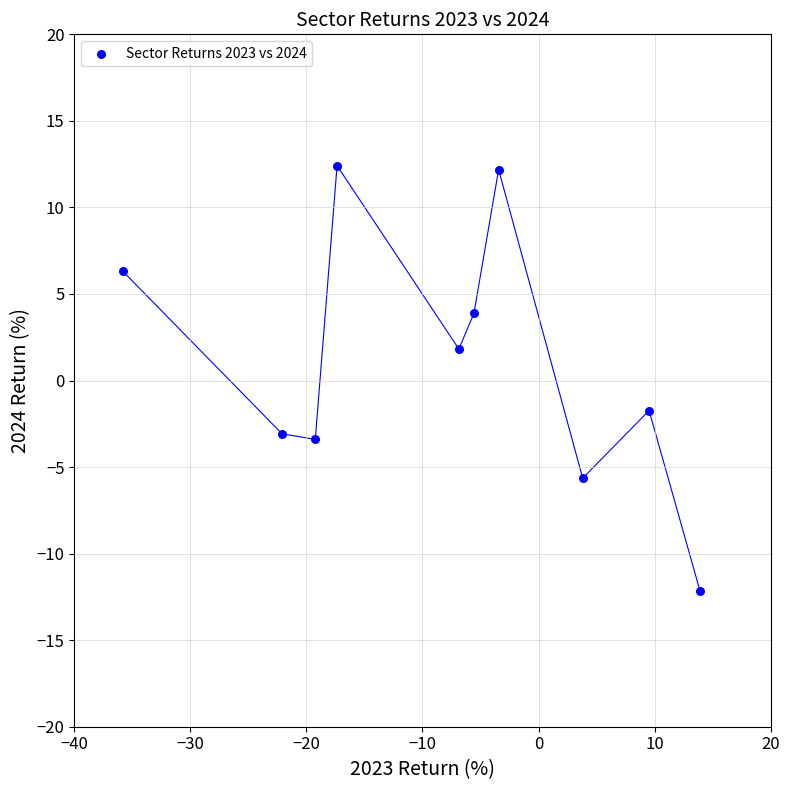

What is the average Y value?

1.1